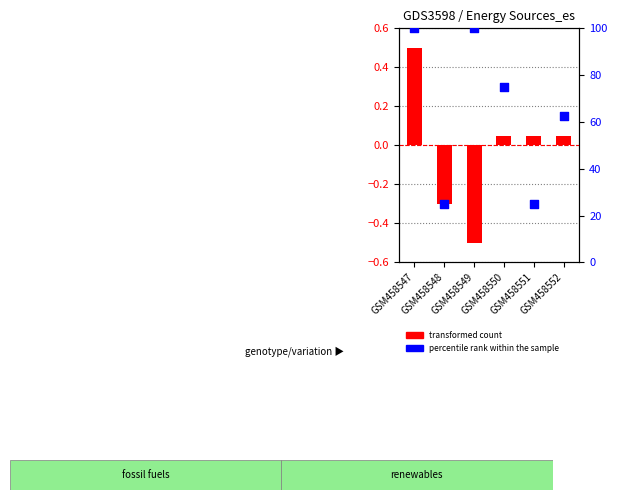

Is the value of transformed count at GSM458552 greater than the value of percentile rank within the sample at GSM458548?

No